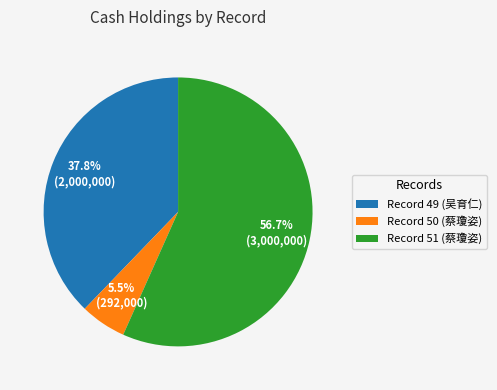

What is the largest slice in the pie chart?

Record 51 (蔡瓊姿)